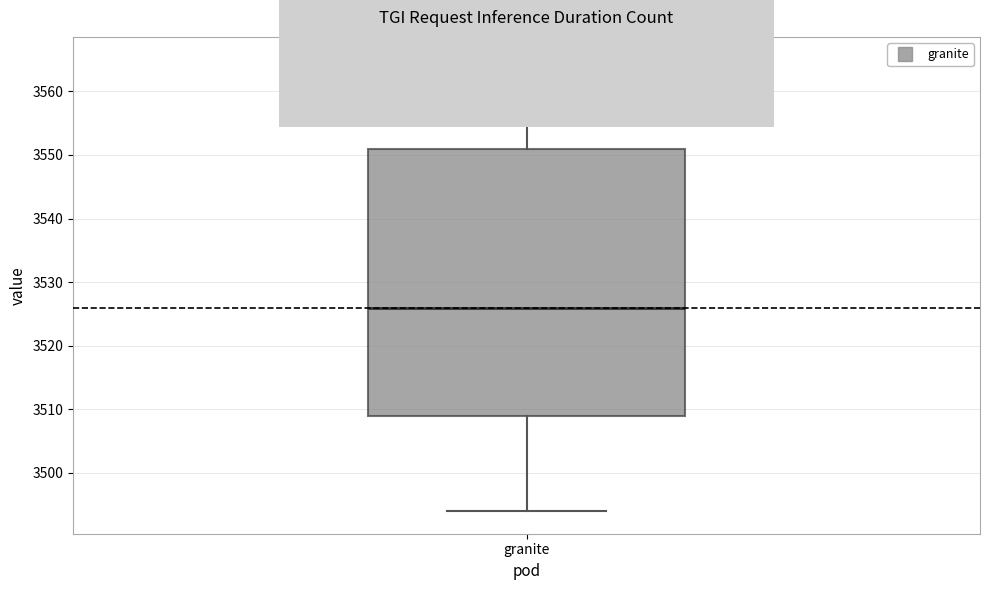

Transcribe this box plot: give where the median line is, the range the box spans, and where the two whiskers end, as read against the y-axis. The values are not printed on the chart, so give them approximately, as read against the axis.

median 3526, box 3509 to 3551, whiskers 3494 to 3565